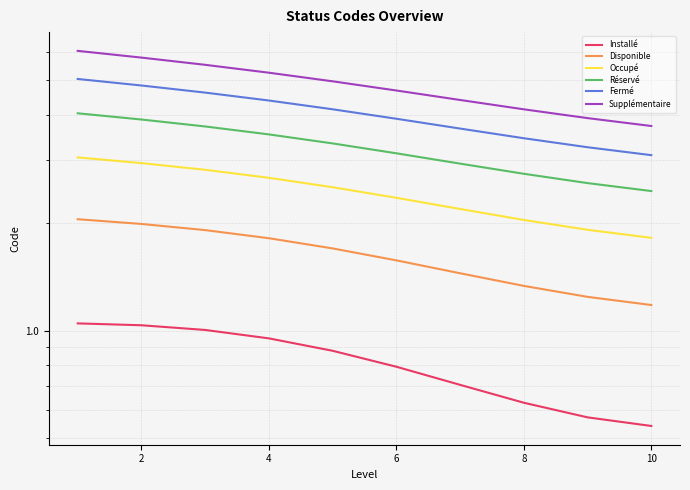

What are all the series names shown in the legend?

Installé, Disponible, Occupé, Réservé, Fermé, Supplémentaire